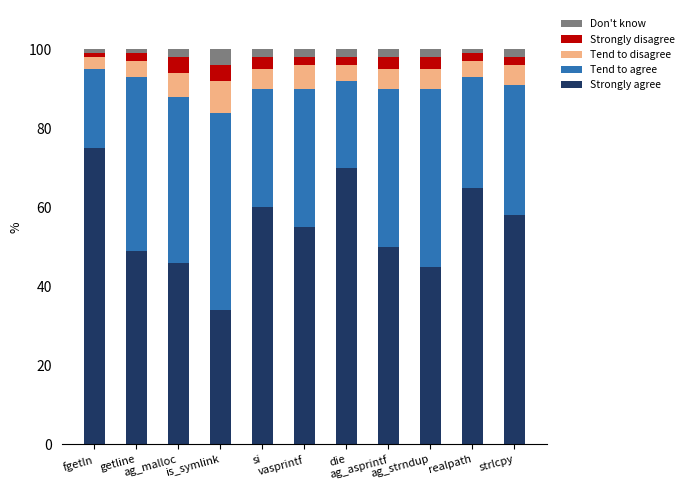

What is the sum of all Strongly agree values?

607.0